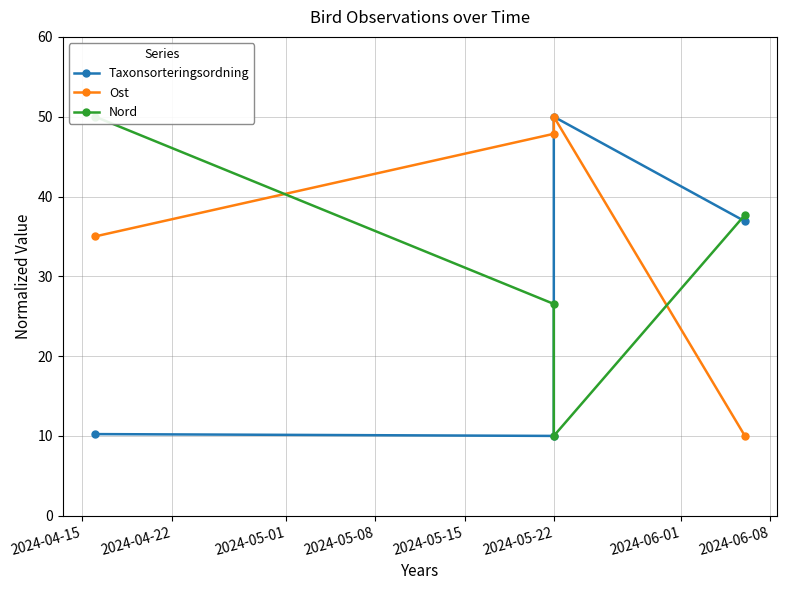

What is the value of the Ost point at the 3rd from the left?

50.0